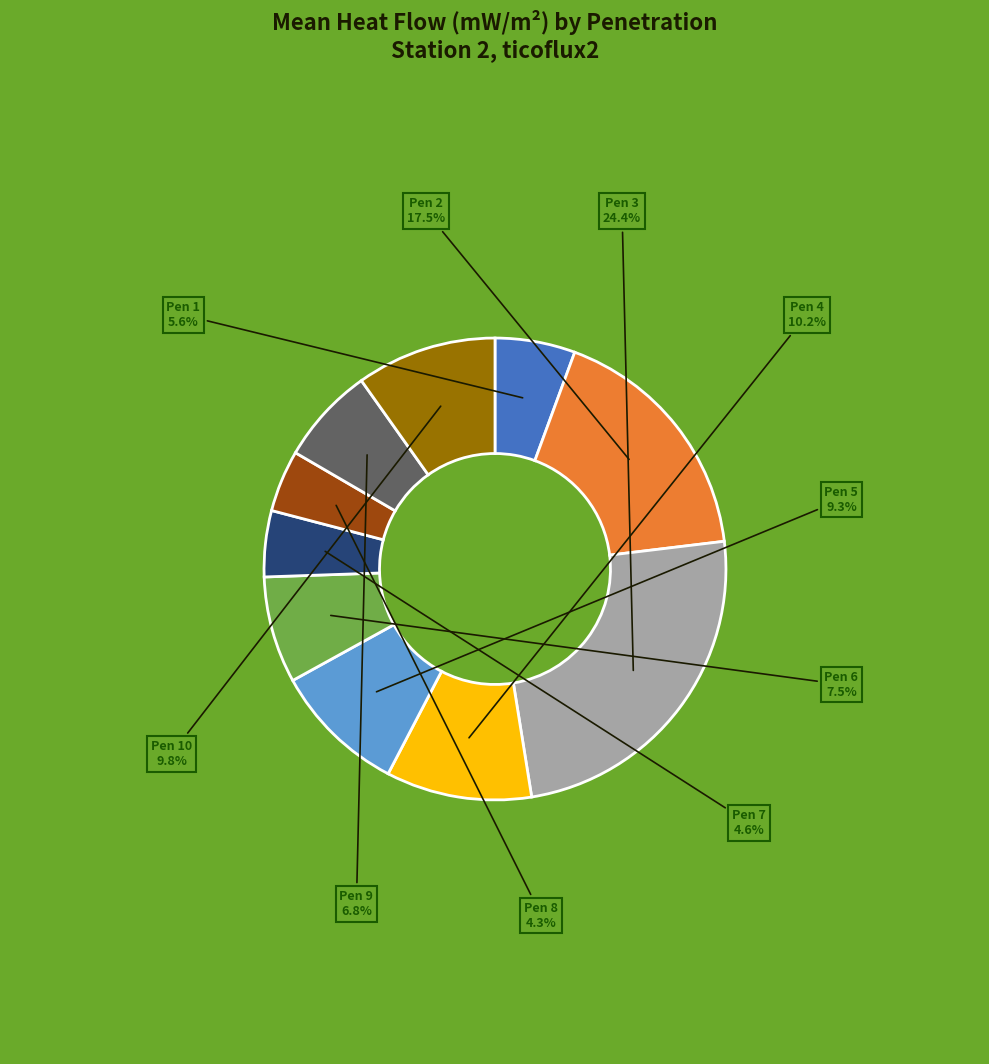

Is there any slice that represents more than half of the pie?

No